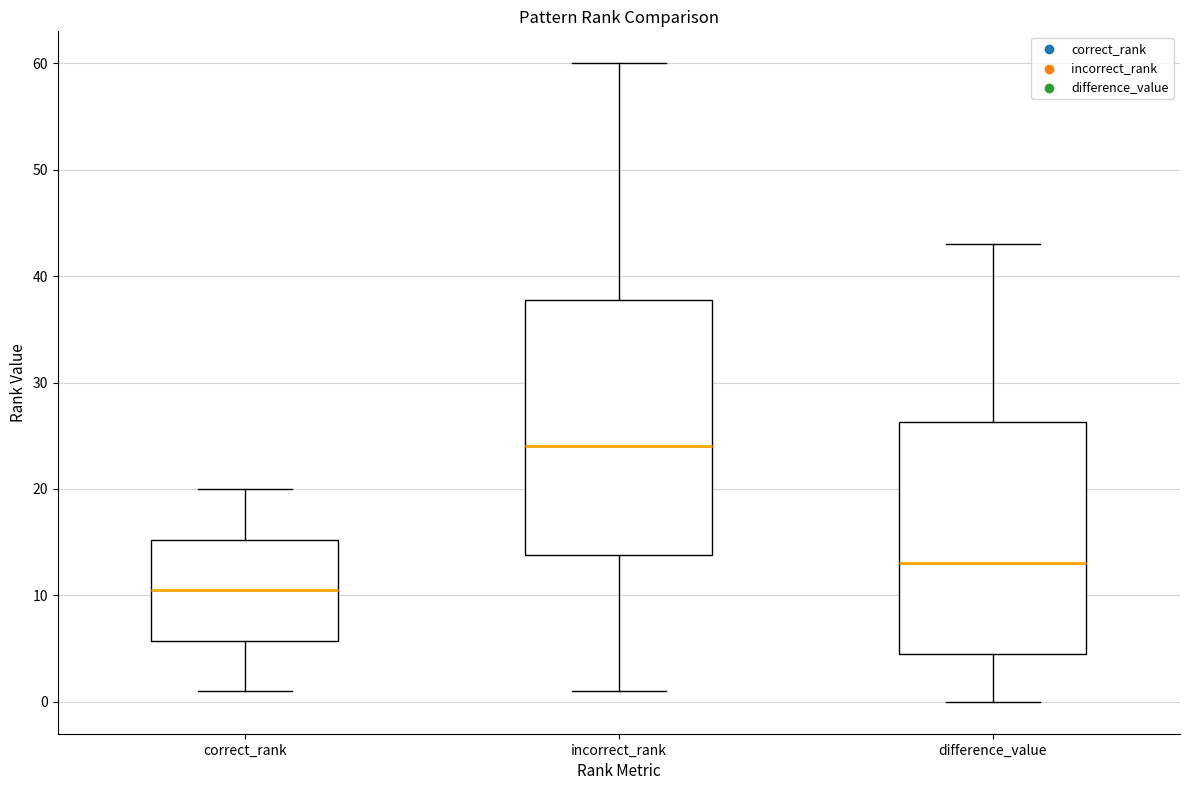

Reading left to right, transcribe this box plot: for each box, give where its median line is, the range the box spans, and where its two whiskers end, as read against the y-axis. The values are not printed on the chart, so give them approximately, as read against the axis.

correct_rank: median 11, box 6 to 15, whiskers 1 to 20
incorrect_rank: median 24, box 14 to 38, whiskers 1 to 60
difference_value: median 13, box 5 to 26, whiskers 0 to 43